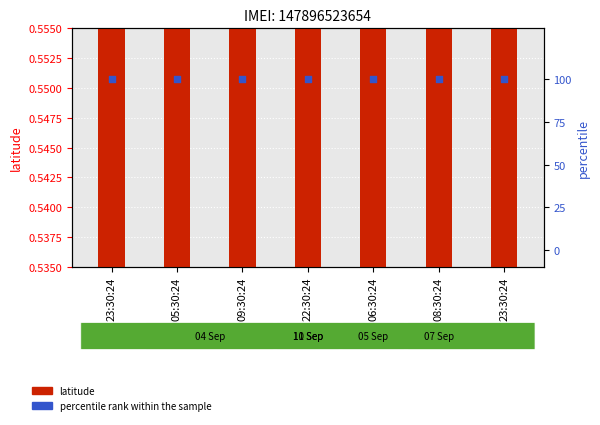

What are all the series names shown in the legend?

latitude, percentile rank within the sample